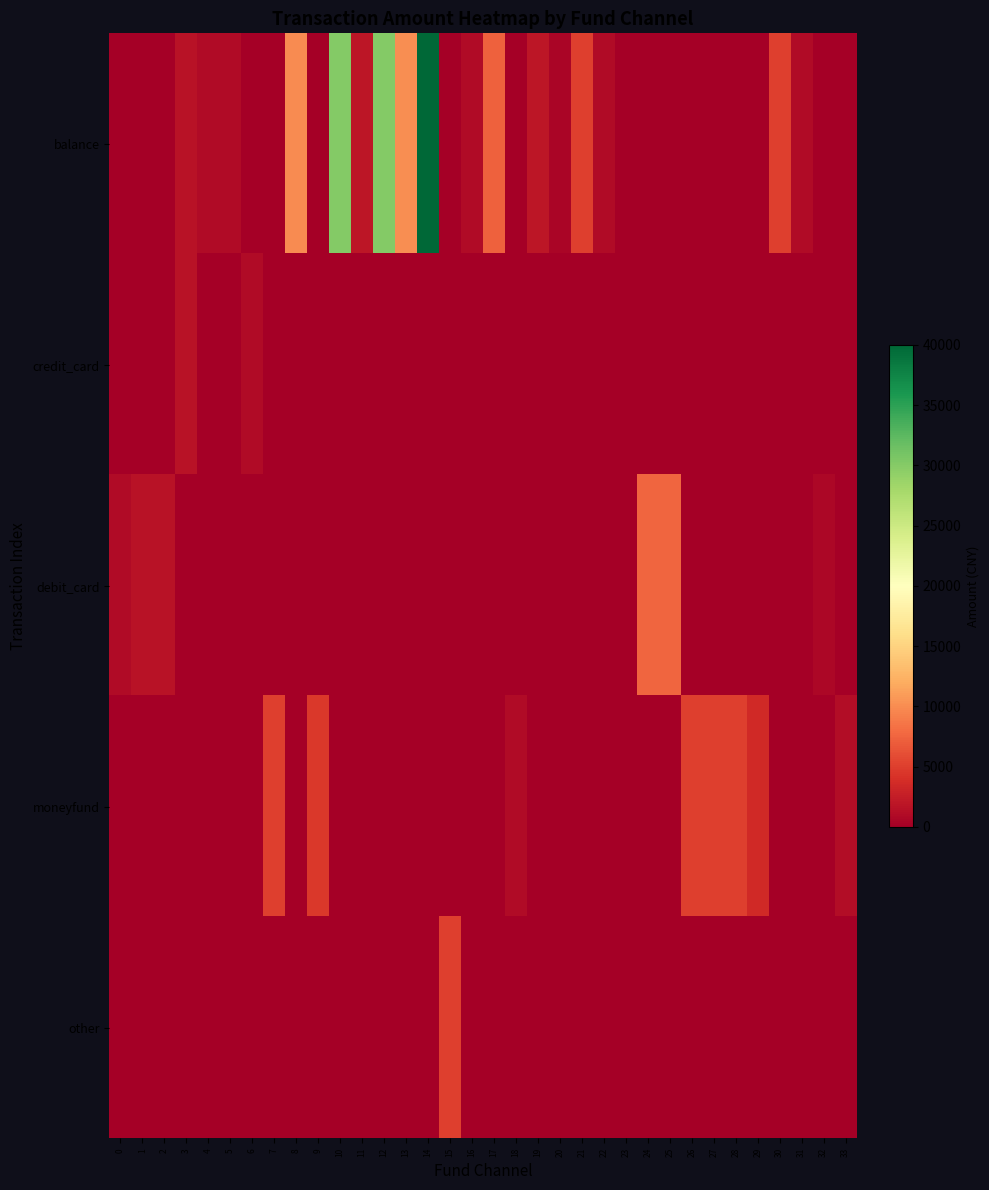

Reading left to right, list all the values displayed in this chart.

balance: 0=0.0	1=0.0	2=0.0	3=1600.0	4=1000.0	5=1000.0	6=0.0	7=0.0	8=9999.0	9=0.0	10=30000.0	11=1999.9	12=30030.0	13=10000.0	14=40000.0	15=0.0	16=1000.0	17=7260.0	18=0.0	19=2002.0	20=500.0	21=5000.0	22=1001.0	23=0.0	24=0.0	25=0.0	26=0.0	27=0.0	28=0.0	29=0.0	30=5000.0	31=1000.0	32=0.0	33=0.0
credit_card: 0=0.0	1=0.0	2=0.0	3=1600.0	4=0.0	5=0.0	6=985.0	7=0.0	8=0.0	9=0.0	10=0.0	11=0.0	12=0.0	13=0.0	14=0.0	15=0.0	16=0.0	17=0.0	18=0.0	19=0.0	20=0.0	21=0.0	22=0.0	23=0.0	24=0.0	25=0.0	26=0.0	27=0.0	28=0.0	29=0.0	30=0.0	31=0.0	32=0.0	33=0.0
debit_card: 0=1000.0	1=1600.0	2=1600.0	3=0.0	4=0.0	5=0.0	6=0.0	7=0.0	8=0.0	9=0.0	10=0.0	11=0.0	12=0.0	13=0.0	14=0.0	15=0.0	16=0.0	17=0.0	18=0.0	19=0.0	20=0.0	21=0.0	22=0.0	23=0.0	24=7600.0	25=7600.0	26=0.0	27=0.0	28=0.0	29=0.0	30=0.0	31=0.0	32=780.0	33=0.0
moneyfund: 0=0.0	1=0.0	2=0.0	3=0.0	4=0.0	5=0.0	6=0.0	7=5000.0	8=0.0	9=4630.0	10=0.0	11=0.0	12=0.0	13=0.0	14=0.0	15=0.0	16=0.0	17=0.0	18=1000.0	19=0.0	20=0.0	21=0.0	22=0.0	23=0.0	24=0.0	25=0.0	26=5000.0	27=5000.0	28=5000.0	29=3500.0	30=0.0	31=0.0	32=0.0	33=1135.0
other: 0=0.0	1=0.0	2=0.0	3=0.0	4=0.0	5=0.0	6=0.0	7=0.0	8=0.0	9=0.0	10=0.0	11=0.0	12=0.0	13=0.0	14=0.0	15=5000.0	16=0.0	17=0.0	18=0.0	19=0.0	20=0.0	21=0.0	22=0.0	23=0.0	24=0.0	25=0.0	26=0.0	27=0.0	28=0.0	29=0.0	30=0.0	31=0.0	32=0.0	33=0.0